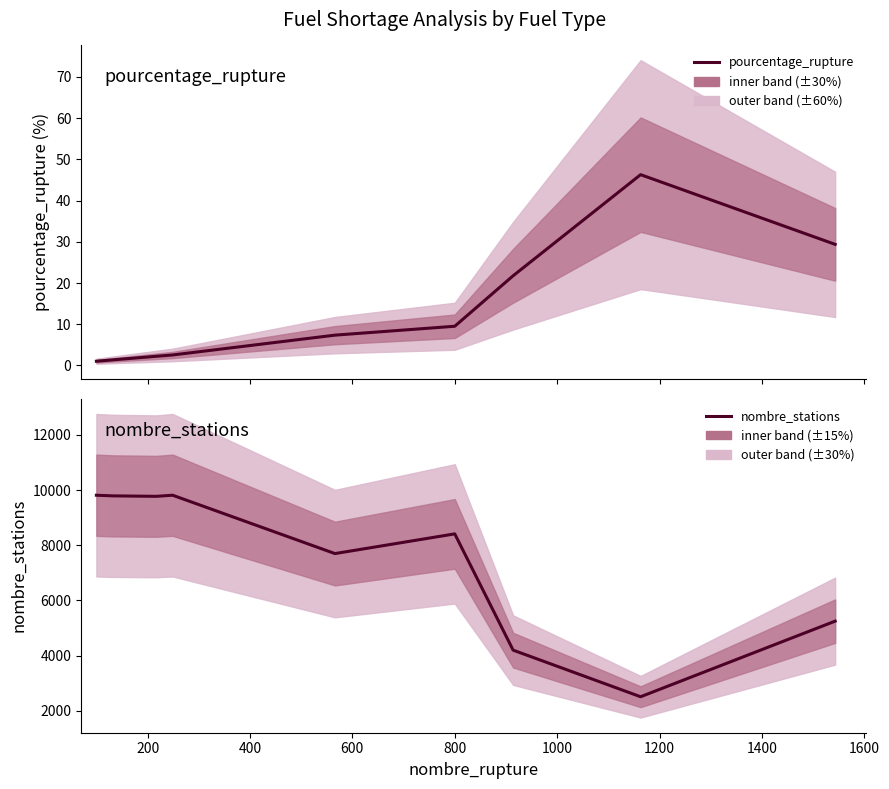

Is the value of nombre_stations at 1200 greater than the value of pourcentage_rupture at 400?

Yes